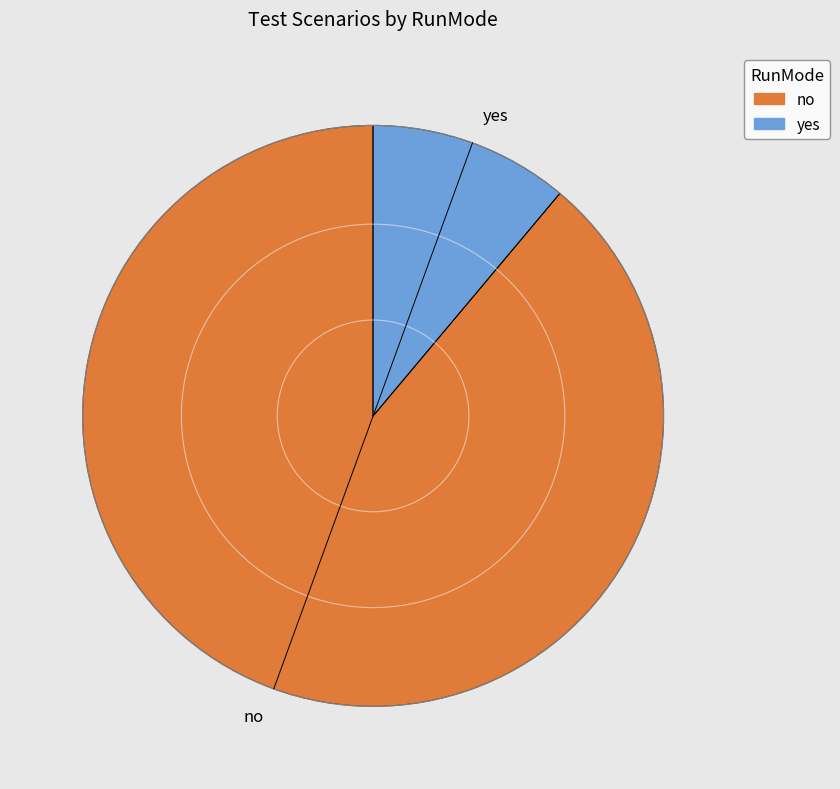

The yes slice represents 11% of the pie. True or false?

True